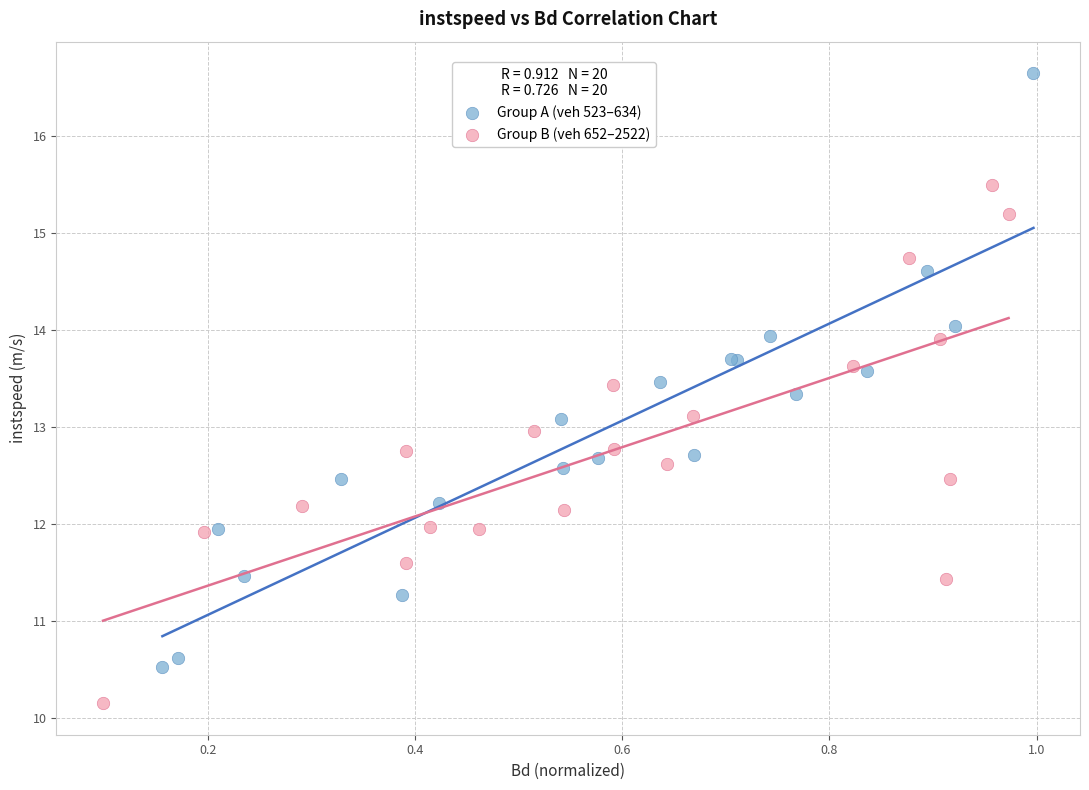

Which series has the widest spread of Y values?

Group A (veh 523–634)